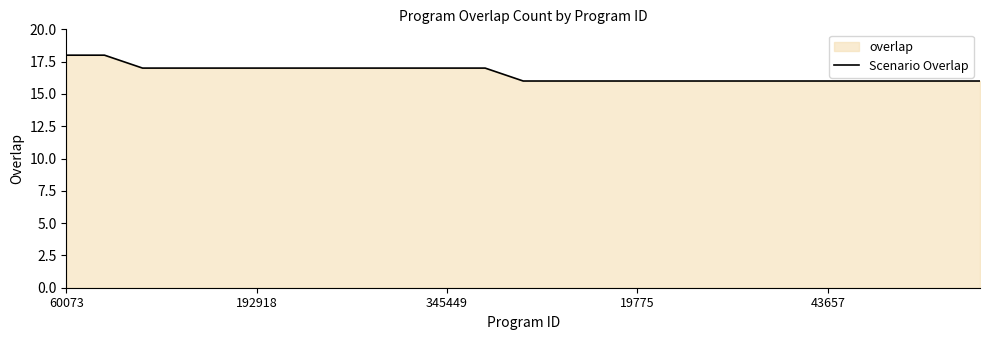

What is the maximum value shown in the chart?

18